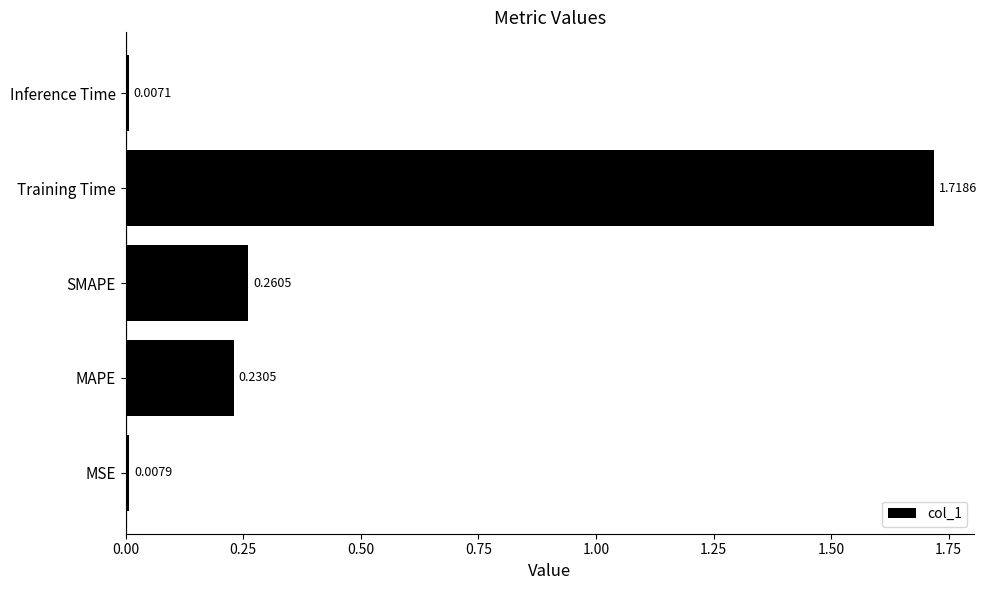

How many distinct data groups are displayed?

1